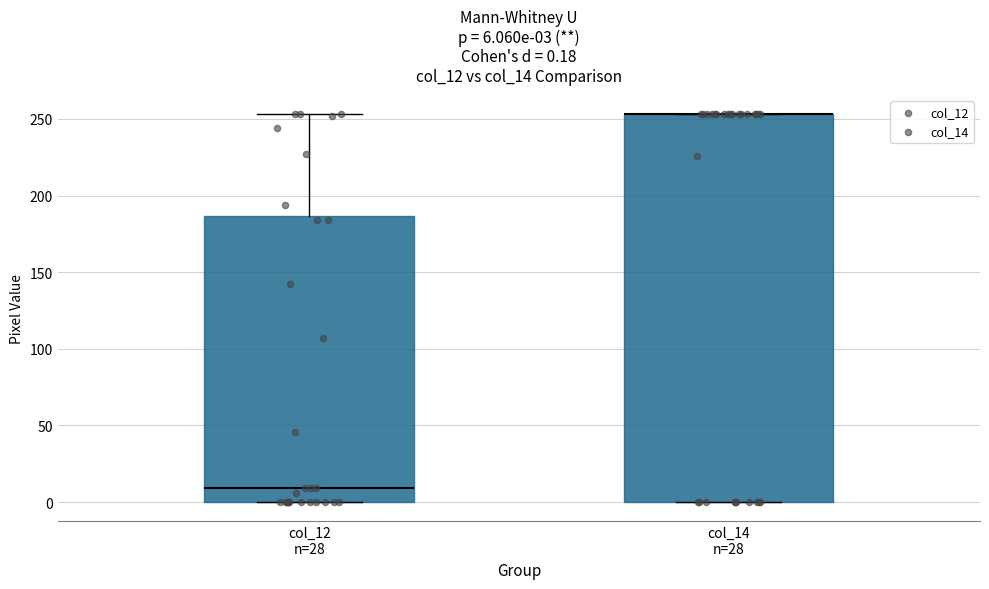

Which box is the tallest, from its lower edge to its upper edge?

col_14 n=28